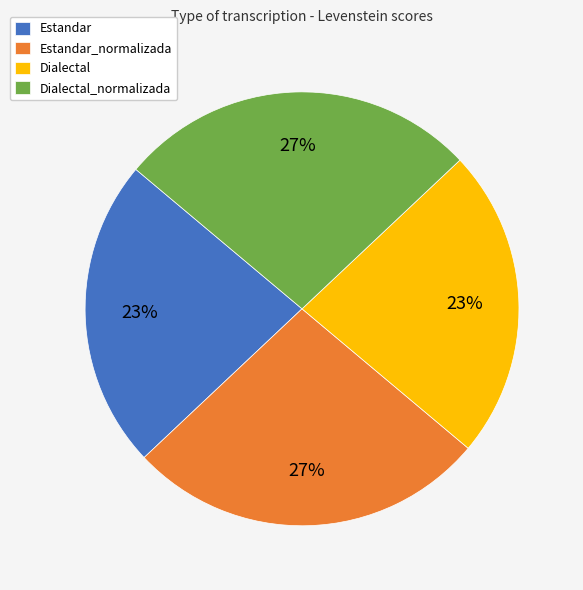

What percentage is the Dialectal slice, to the nearest percent?

23%